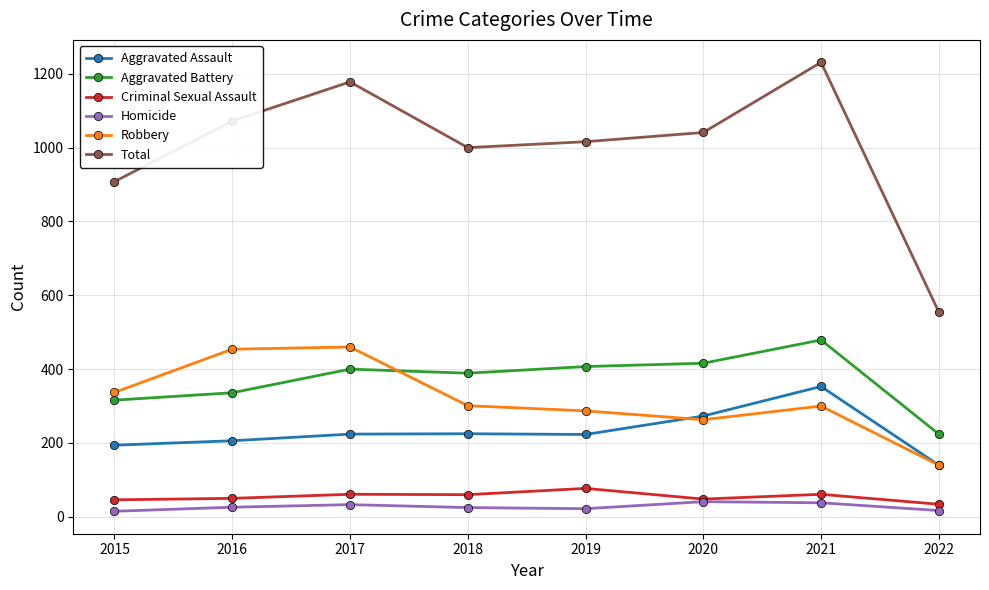

Which category has the lowest value in the Criminal Sexual Assault series?

2022